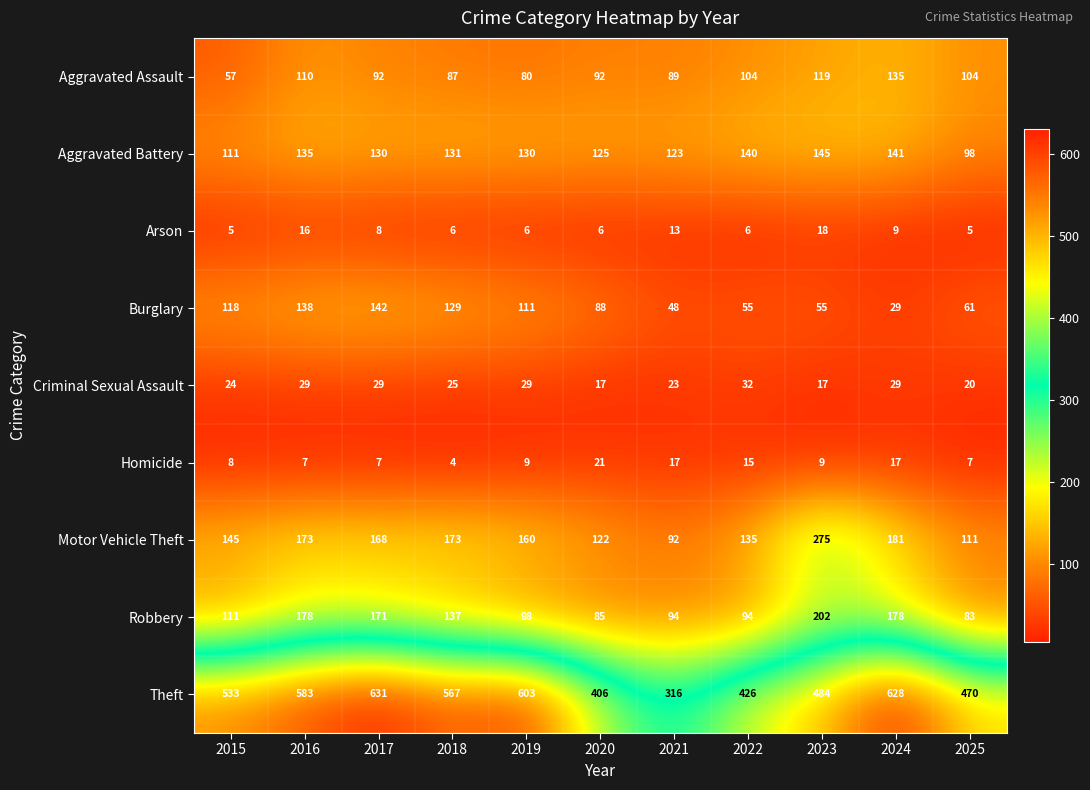

At which label does Aggravated Assault first exceed 92?

2016